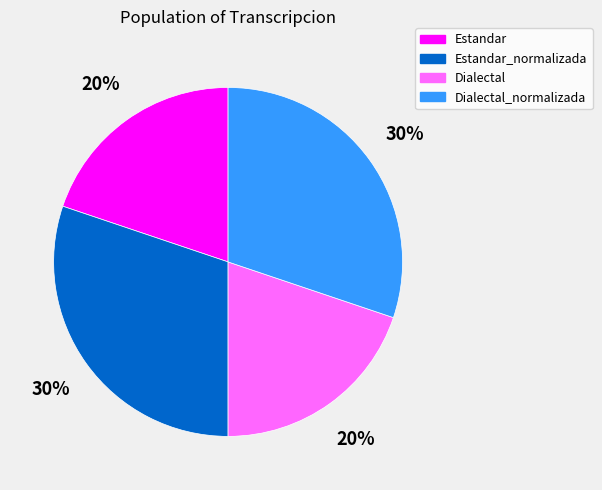

Count the number of slices in the pie.

4